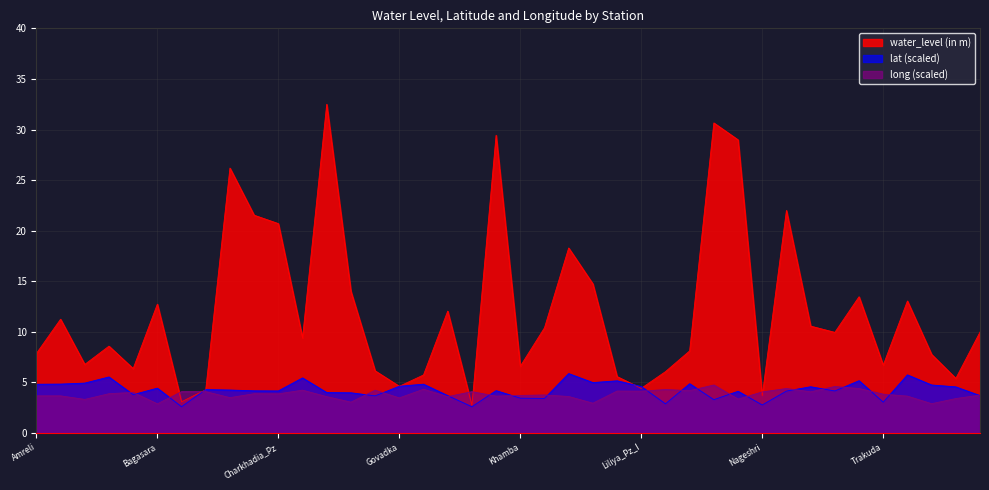

Rank the series at Bagasara from highest to lowest value.

water_level (in m), lat (scaled), long (scaled)